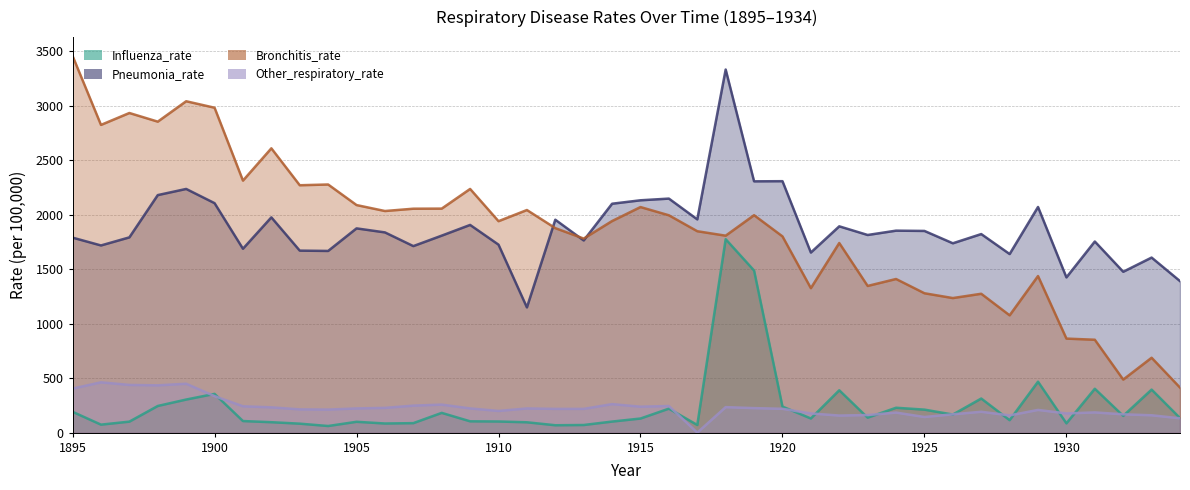

Rank the categories by Influenza_rate value from highest to lowest.

1918, 1919, 1929, 1931, 1933, 1922, 1900, 1927, 1899, 1898, 1920, 1924, 1916, 1925, 1895, 1908, 1926, 1932, 1923, 1934, 1921, 1915, 1928, 1901, 1909, 1910, 1914, 1897, 1905, 1902, 1911, 1907, 1930, 1906, 1903, 1896, 1917, 1913, 1912, 1904